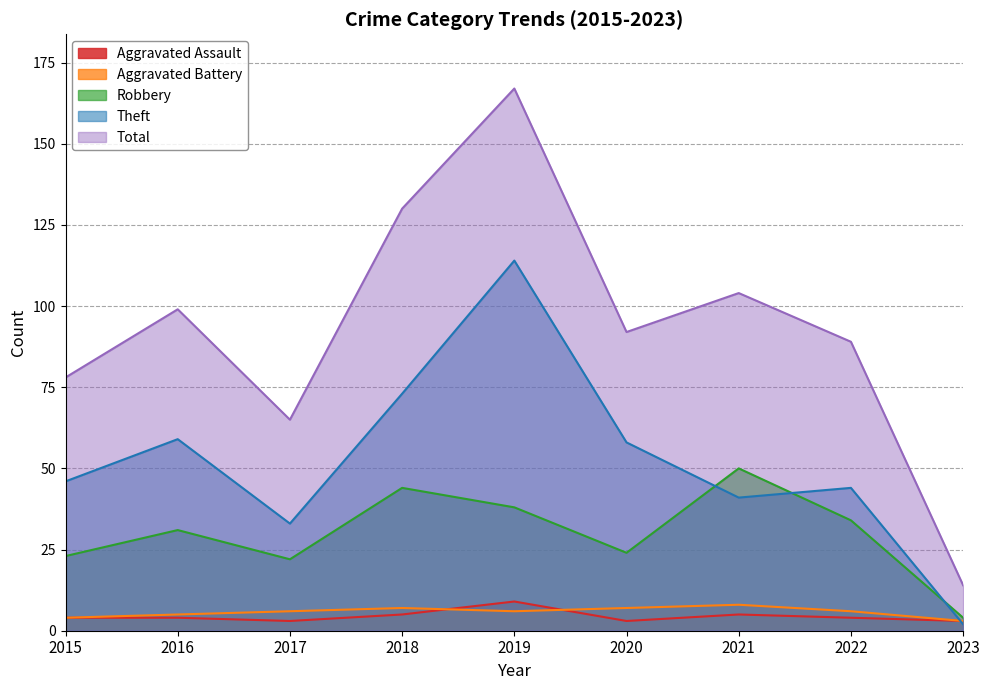

Where does the Robbery series first go above 31?

2018